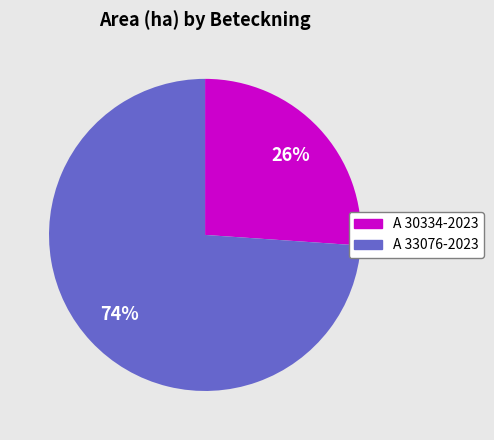

How many segments does this pie chart have?

2